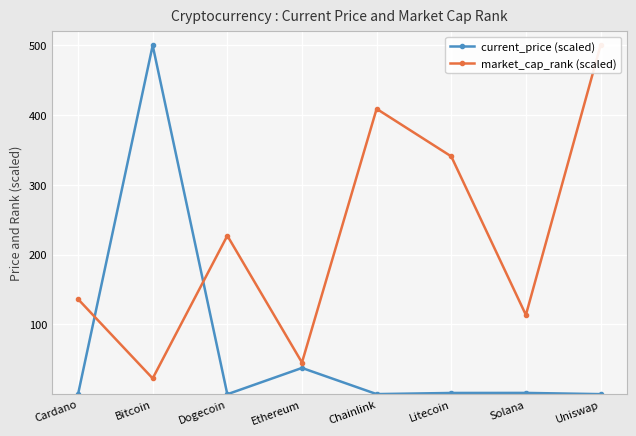

Rank the series at Bitcoin from highest to lowest value.

current_price (scaled), market_cap_rank (scaled)